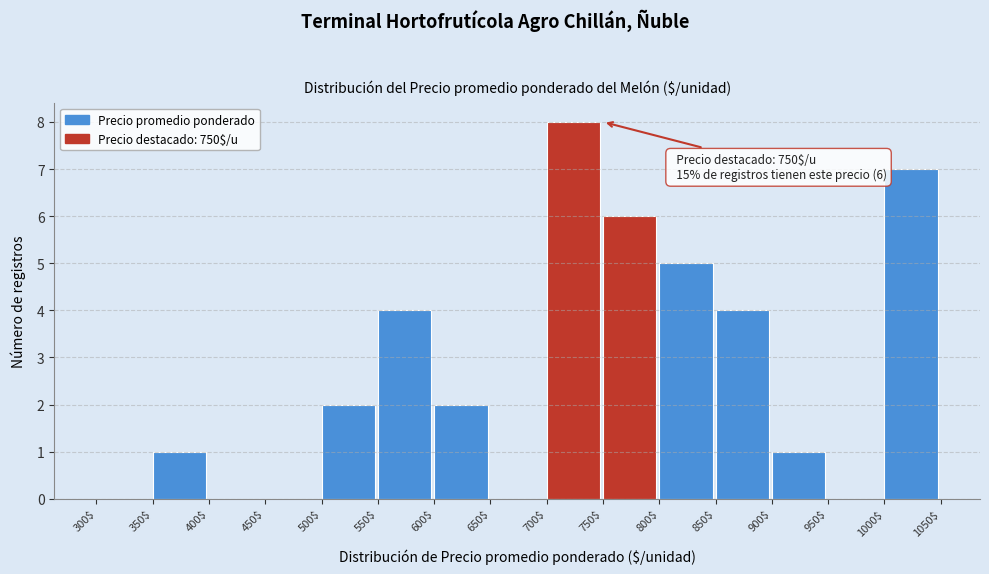

Which range on the x-axis has the tallest bar?

700$ to 750$